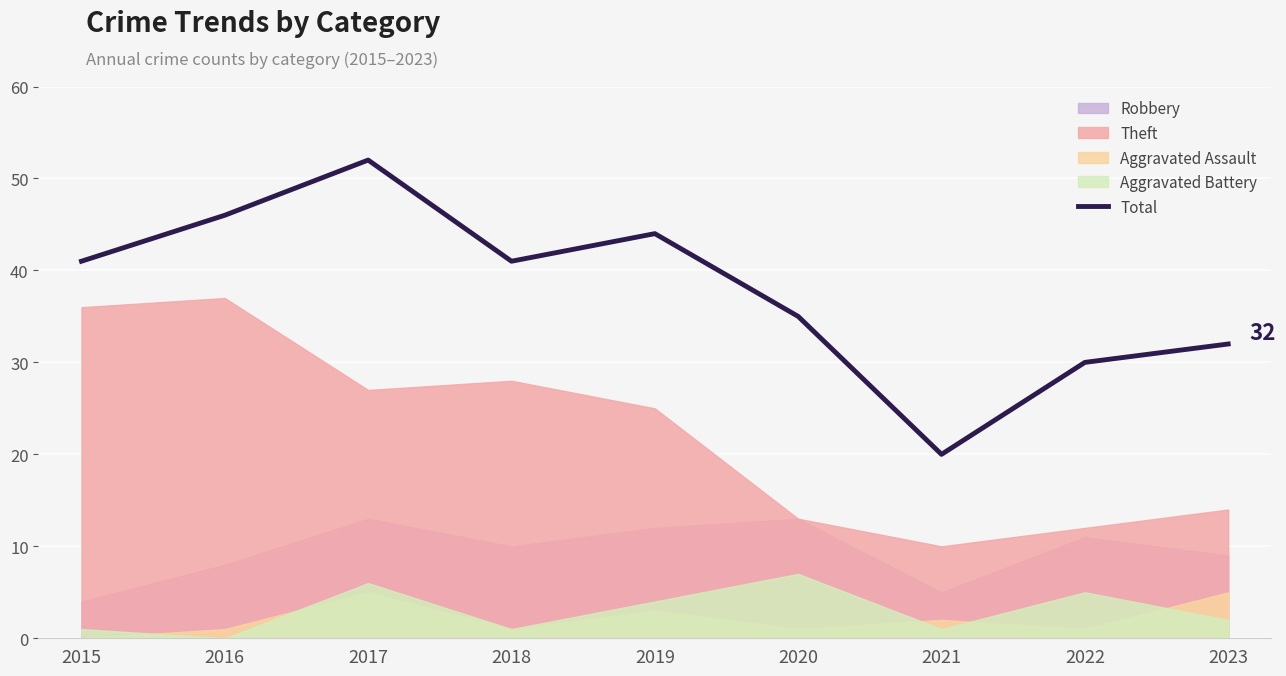

What is the minimum value shown in the chart?

20